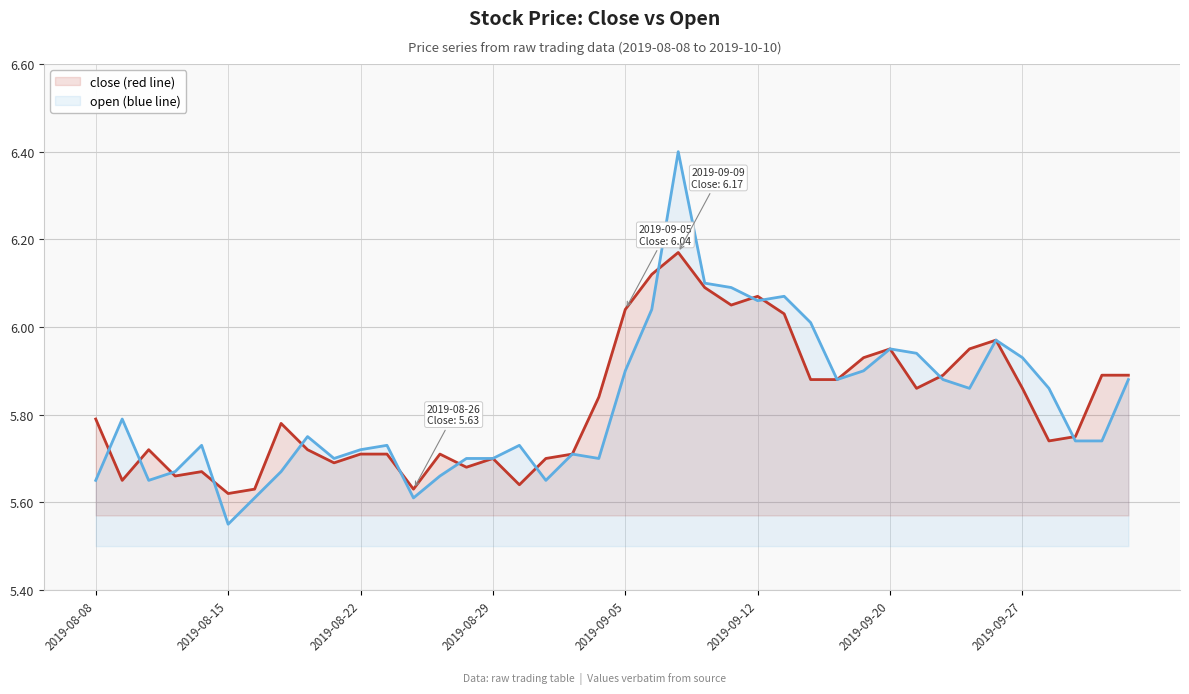

Reading right to left, extract all data points from this chart.

close: 5.9	5.9	5.8	5.7	5.9	6.0	6.0	5.9	5.9	6.0	5.9	5.9	5.9	6.0	6.1	6.0	6.1	6.2	6.1	6.0	5.8	5.7	5.7	5.6	5.7	5.7	5.7	5.6	5.7	5.7	5.7	5.7	5.8	5.6	5.6	5.7	5.7	5.7	5.7	5.8
open: 5.9	5.7	5.7	5.9	5.9	6.0	5.9	5.9	5.9	6.0	5.9	5.9	6.0	6.1	6.1	6.1	6.1	6.4	6.0	5.9	5.7	5.7	5.7	5.7	5.7	5.7	5.7	5.6	5.7	5.7	5.7	5.8	5.7	5.6	5.5	5.7	5.7	5.7	5.8	5.7